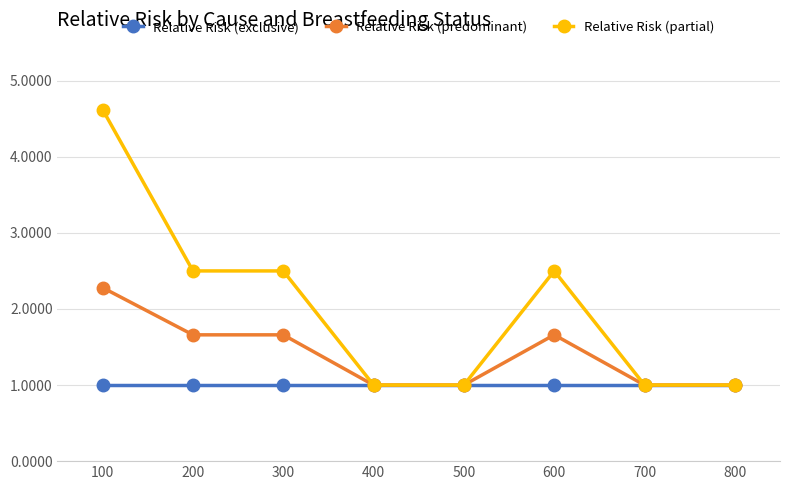

What is the sum of the Relative Risk (predominant) values at 300 and 800?

2.7